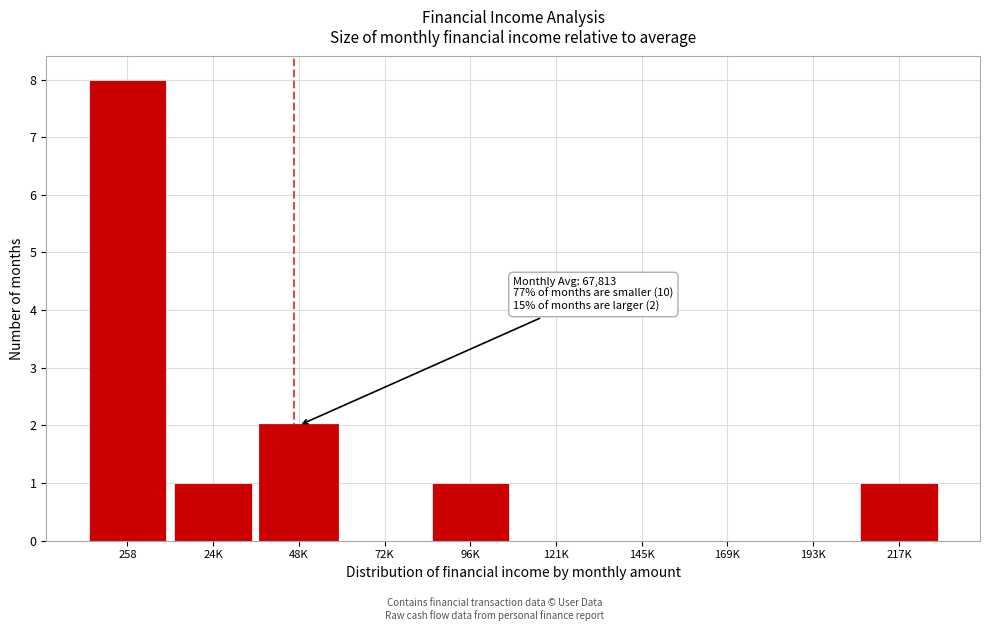

Reading left to right, list all the values displayed in this chart.

258=8	24K=1	48K=2	72K=0	96K=1	121K=0	145K=0	169K=0	193K=0	217K=1